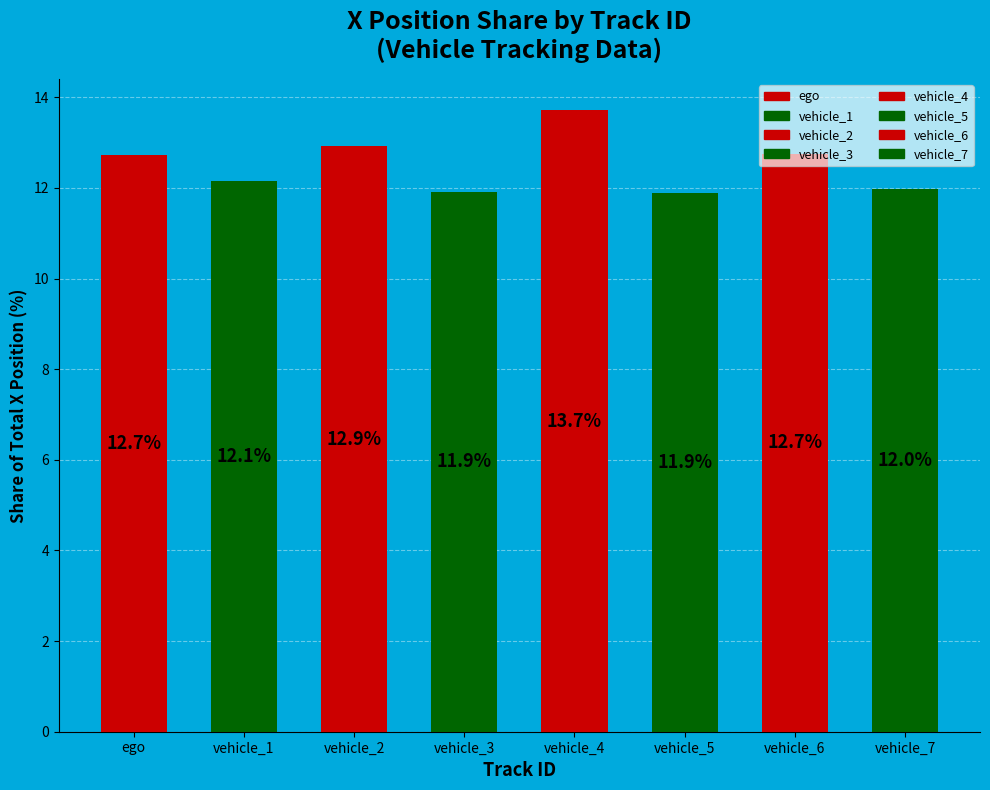

The value at vehicle_4 is 13.7. True or false?

True